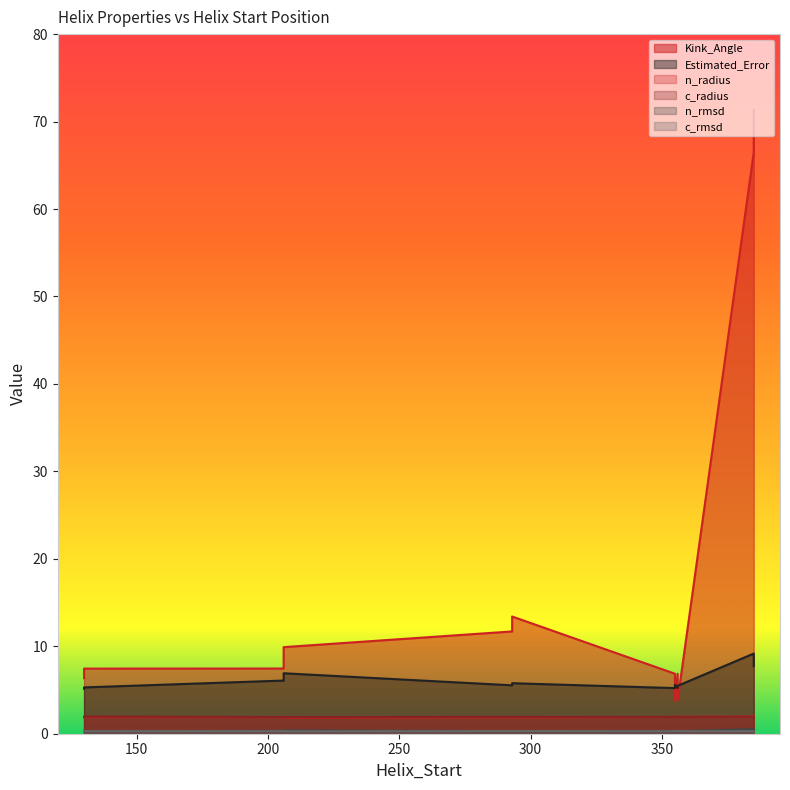

Reading right to left, what are all the values shown in this chart?

Kink_Angle: 385=71.3	356=6.9	355=6.9	293=13.4	206=7.5	130=7.4	385=66.5	356=3.8	355=3.8	293=11.7	206=9.9	130=6.3
Estimated_Error: 385=7.7	356=5.2	355=5.2	293=5.8	206=6.1	130=5.3	385=9.2	356=5.5	355=5.6	293=5.5	206=6.9	130=5.1
n_radius: 385=2.0	356=1.9	355=1.9	293=1.9	206=1.9	130=1.9	385=2.0	356=1.9	355=1.9	293=1.9	206=1.9	130=1.9
c_radius: 385=1.9	356=1.9	355=1.9	293=1.9	206=1.9	130=2.0	385=1.9	356=1.9	355=1.9	293=1.9	206=1.9	130=2.0
n_rmsd: 385=0.4	356=0.3	355=0.3	293=0.3	206=0.3	130=0.3	385=0.5	356=0.3	355=0.3	293=0.3	206=0.4	130=0.3
c_rmsd: 385=0.3	356=0.3	355=0.3	293=0.3	206=0.3	130=0.3	385=0.3	356=0.3	355=0.3	293=0.3	206=0.3	130=0.3